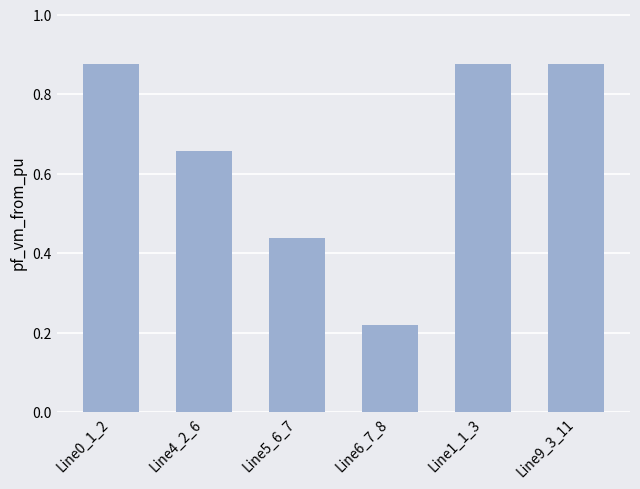

Which category has the lowest value across all series?

Line6_7_8